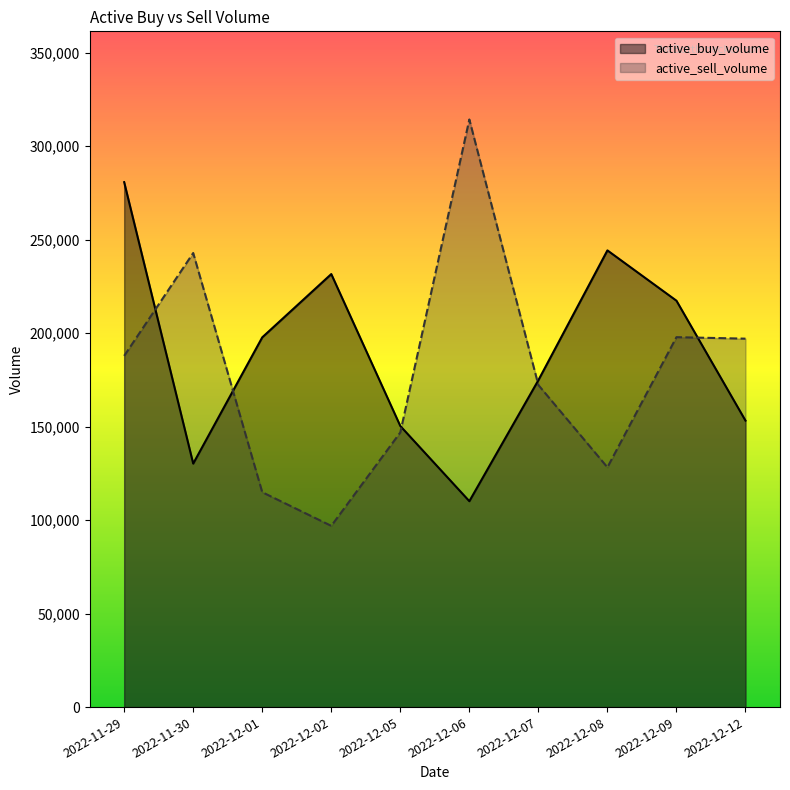

Reading right to left, extract all data points from this chart.

active_buy_volume: 153180	217300	244200	174800	110100	150300	231540	197700	130200	280680
active_sell_volume: 197000	197800	128200	172200	314200	146860	96900	114900	242800	187800